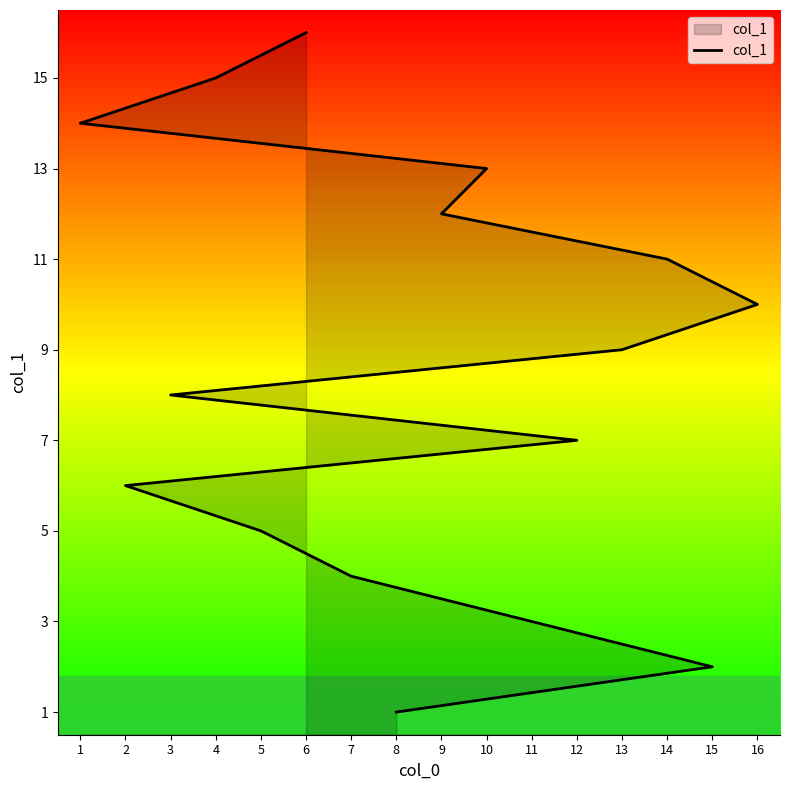

What is the label of the 16th point from the left?

6